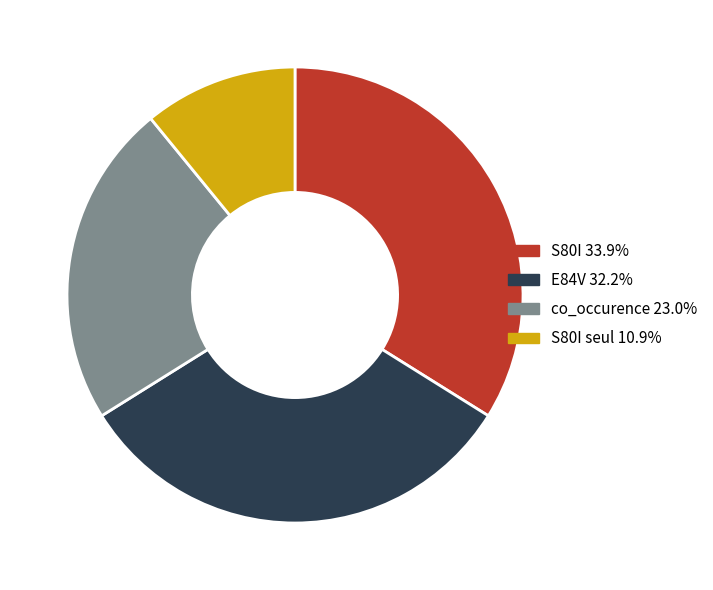

Does any single category account for the majority?

No